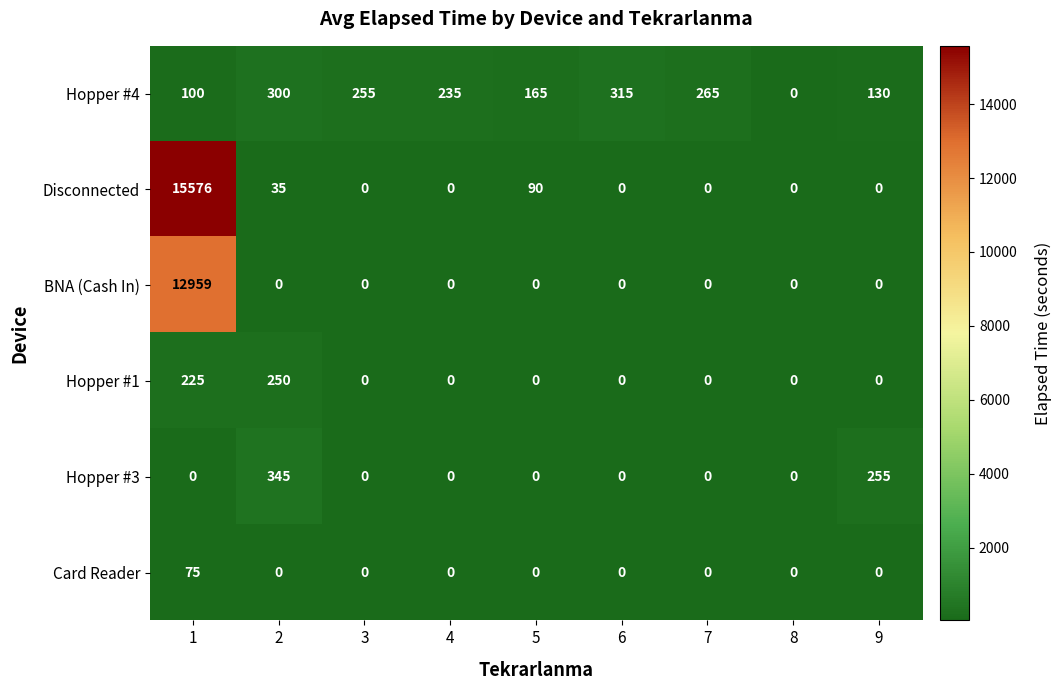

The value of BNA (Cash In) at 6 is 0. True or false?

True